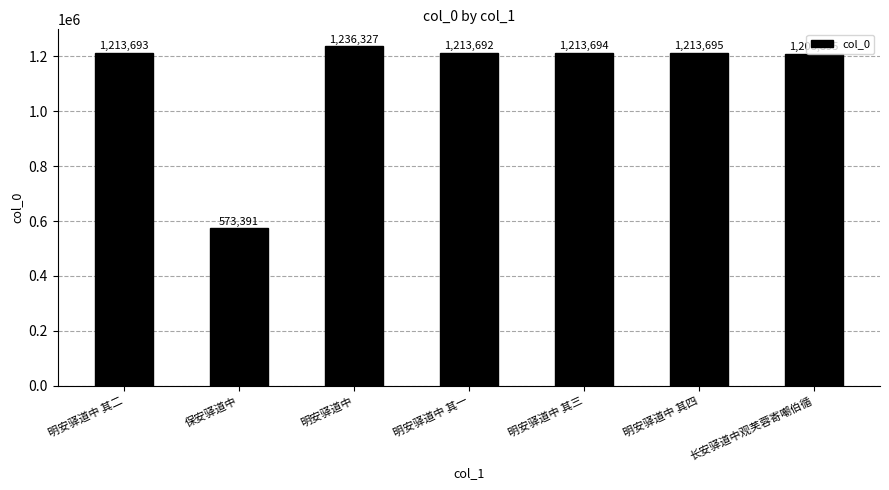

True or false: the data shows 1884175 at 长安驿道中观芙蓉寄嘲伯循.

False